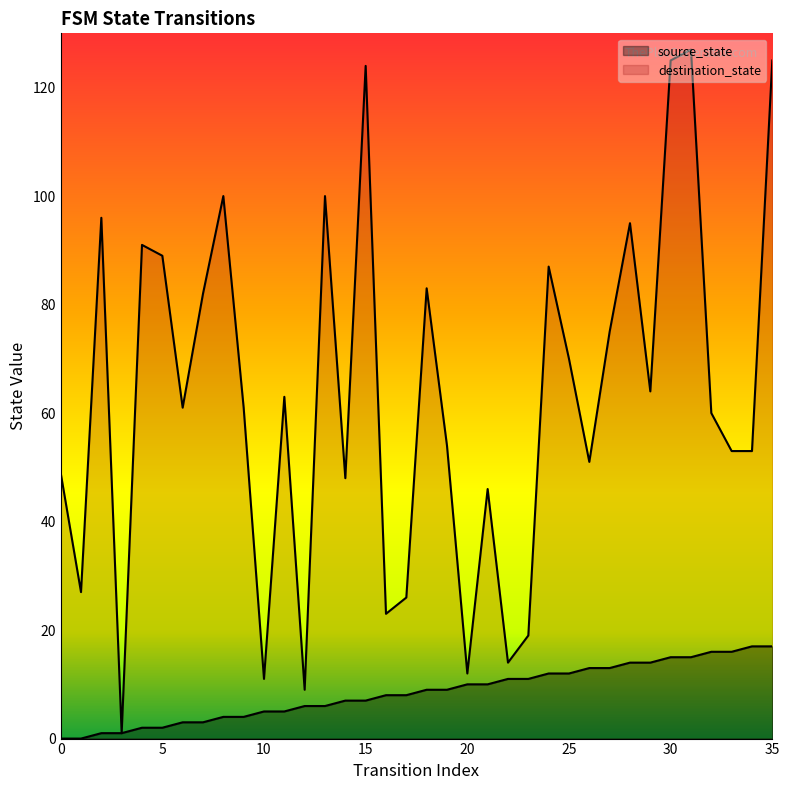

Which series has the widest spread of values?

destination_state